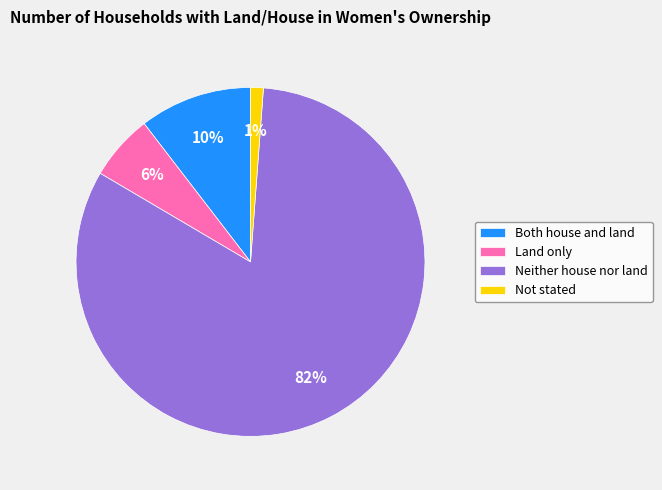

To the nearest percent, what is the average slice percentage?

25%